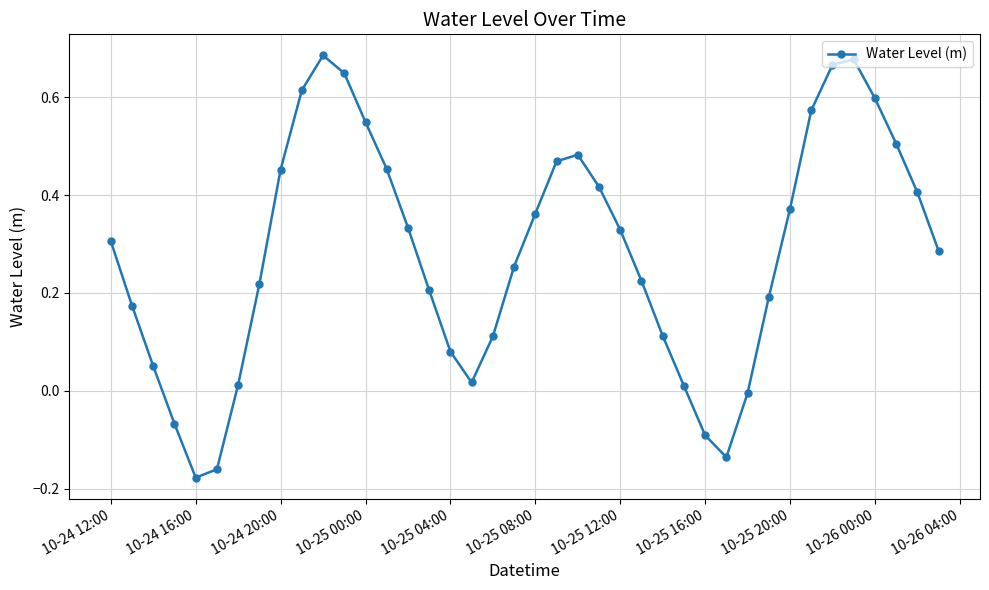

What is the sum of all values?

11.2